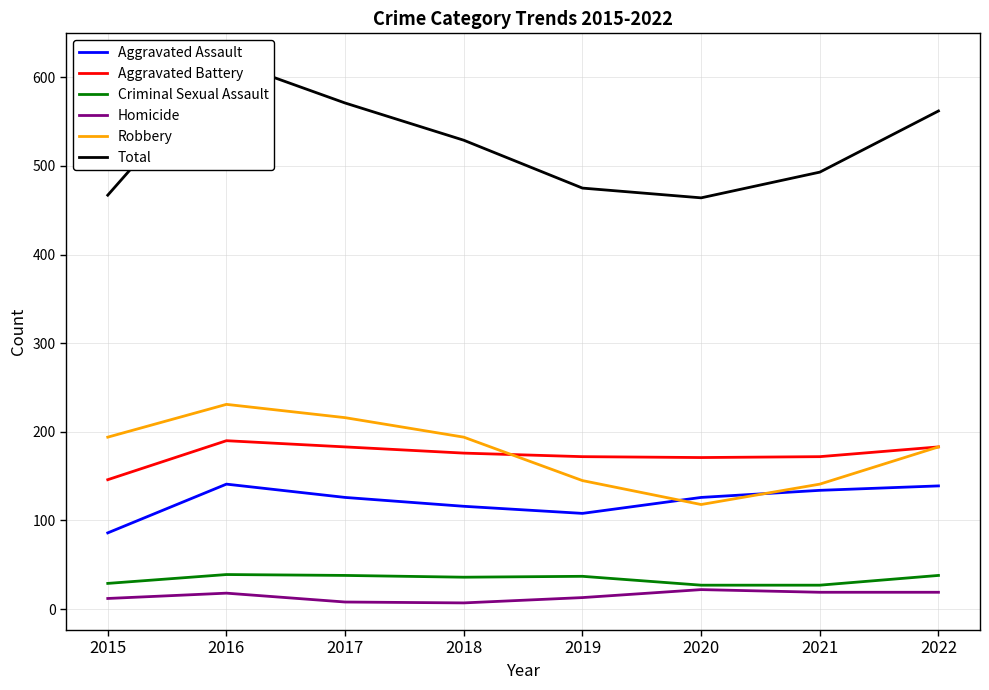

Reading right to left, extract all data points from this chart.

Aggravated Assault: 2022=139	2021=134	2020=126	2019=108	2018=116	2017=126	2016=141	2015=86
Aggravated Battery: 2022=183	2021=172	2020=171	2019=172	2018=176	2017=183	2016=190	2015=146
Criminal Sexual Assault: 2022=38	2021=27	2020=27	2019=37	2018=36	2017=38	2016=39	2015=29
Homicide: 2022=19	2021=19	2020=22	2019=13	2018=7	2017=8	2016=18	2015=12
Robbery: 2022=183	2021=141	2020=118	2019=145	2018=194	2017=216	2016=231	2015=194
Total: 2022=562	2021=493	2020=464	2019=475	2018=529	2017=571	2016=619	2015=467